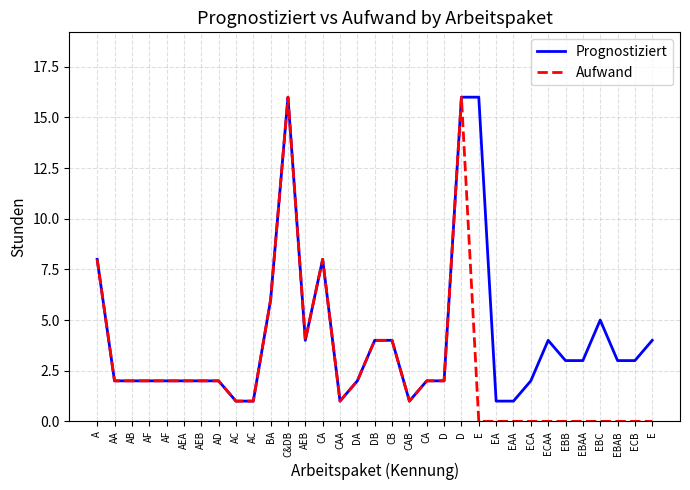

Is this an area chart (filled region under the line)?

No